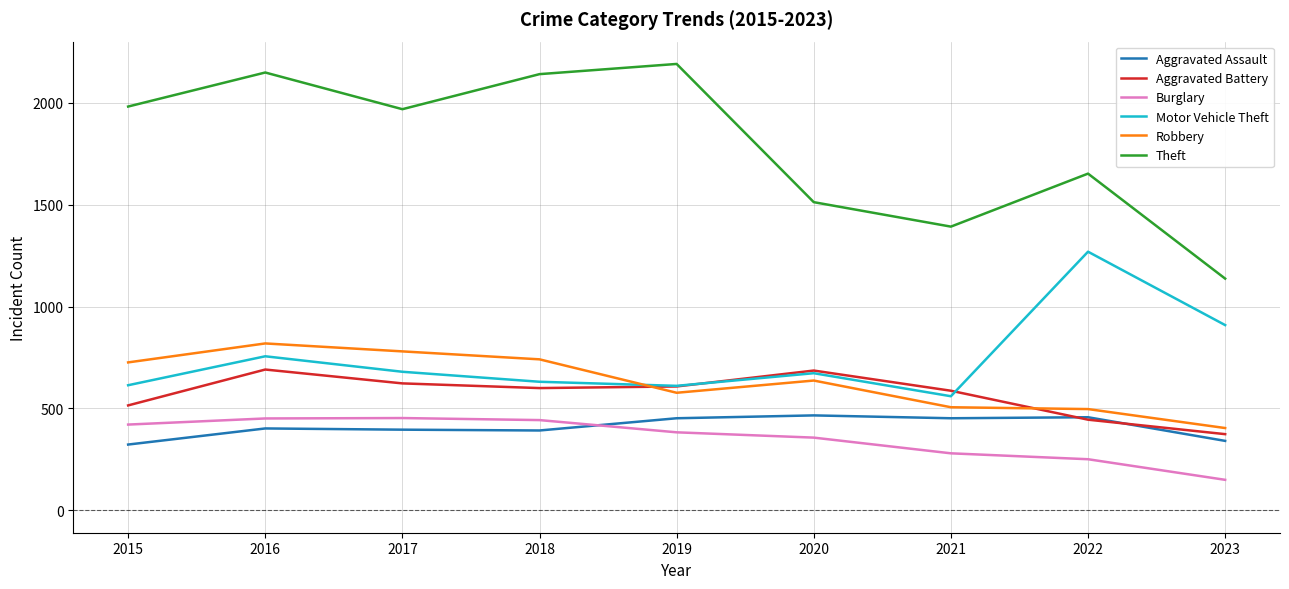

At how many categories does at least one series exceed 1285?

8